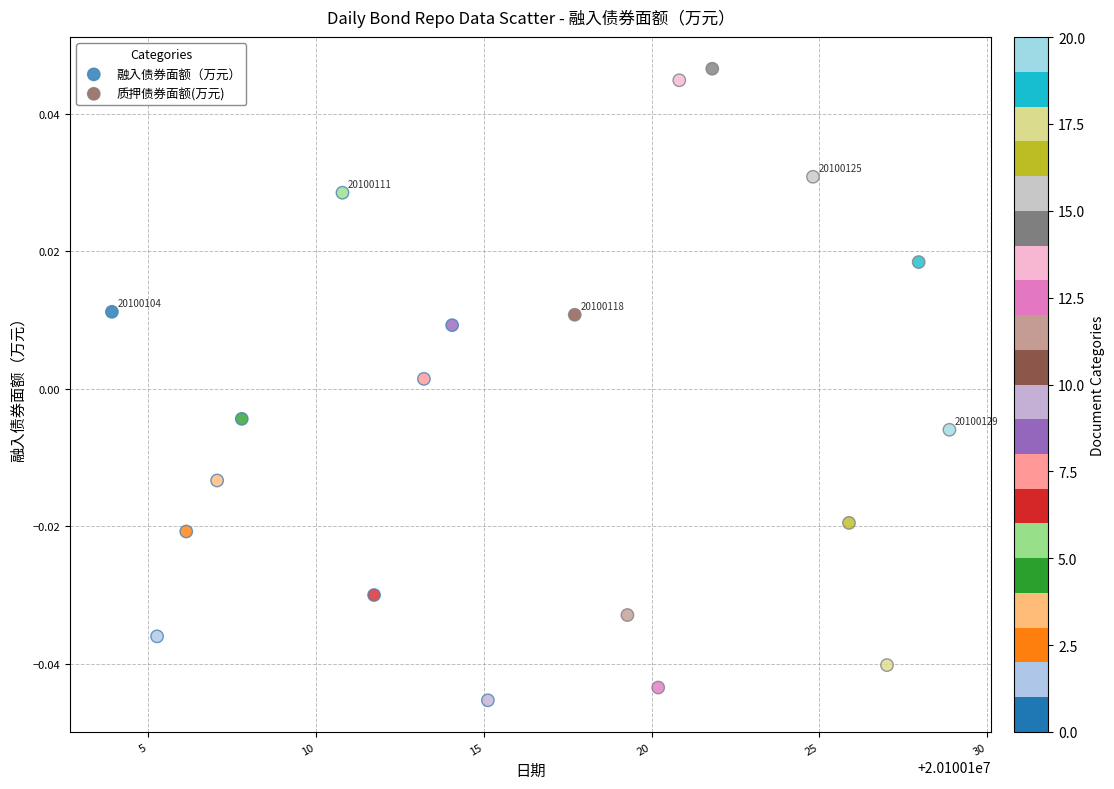

Which series contains the highest Y value?

质押债券面额(万元)